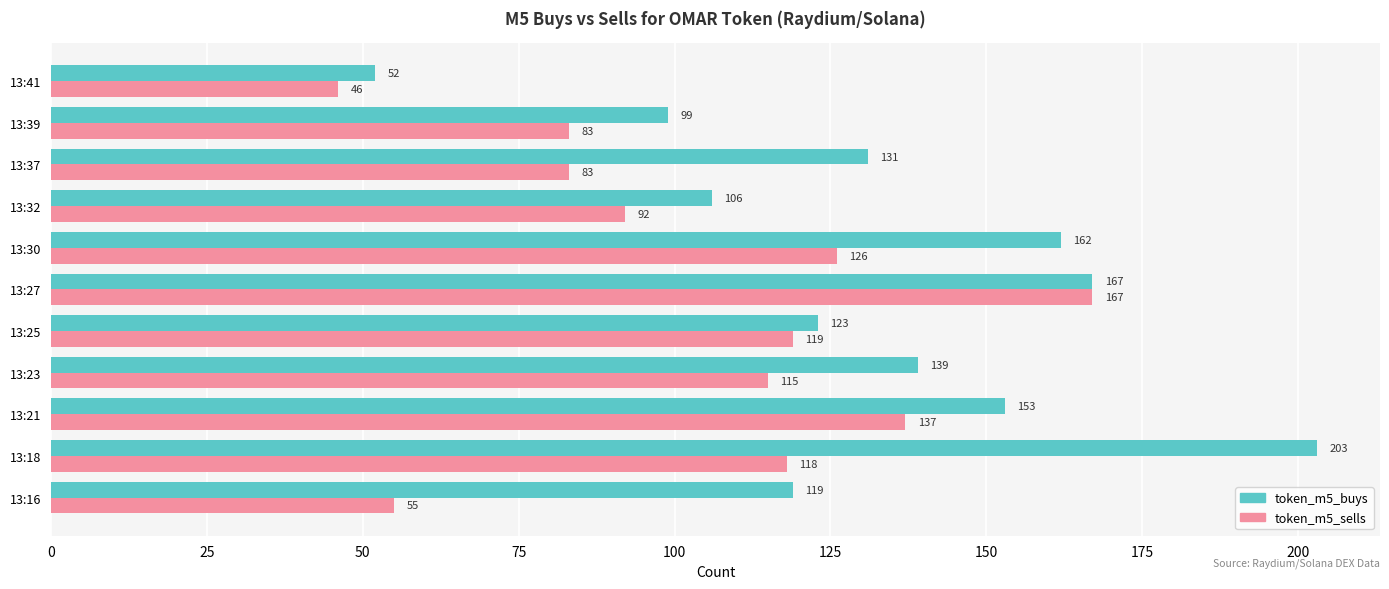

The token_m5_sells series shows 27 at 13:16. True or false?

False